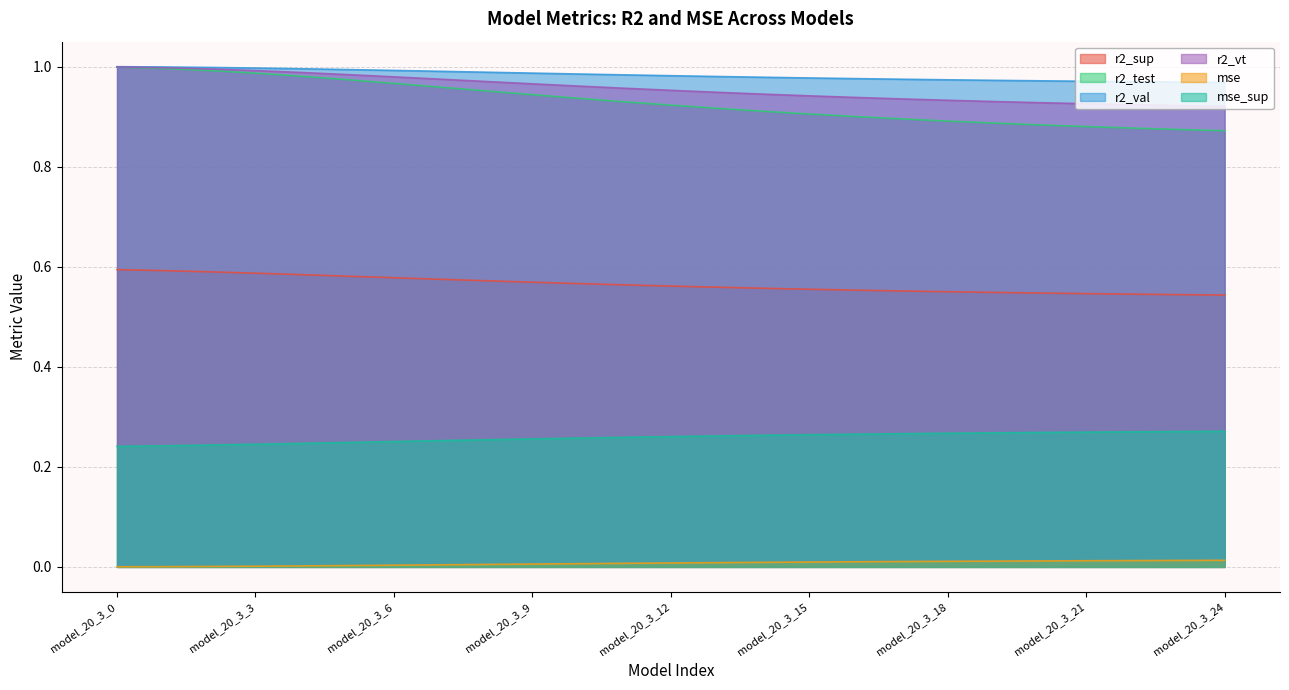

Which series changed the most between model_20_3_17 and model_20_3_24?

r2_test